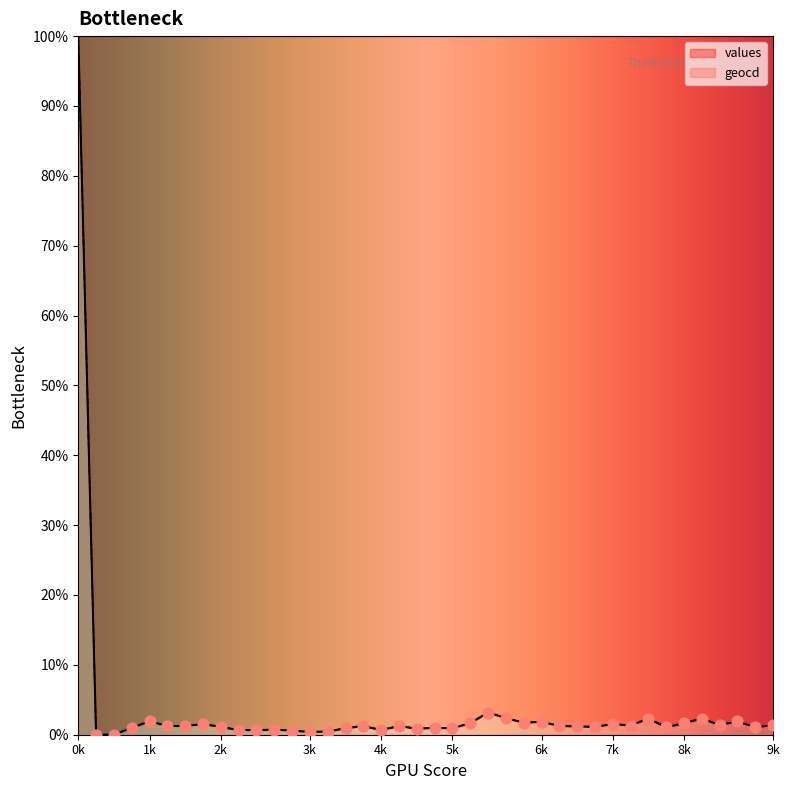

Which series contains the highest Y value?

values